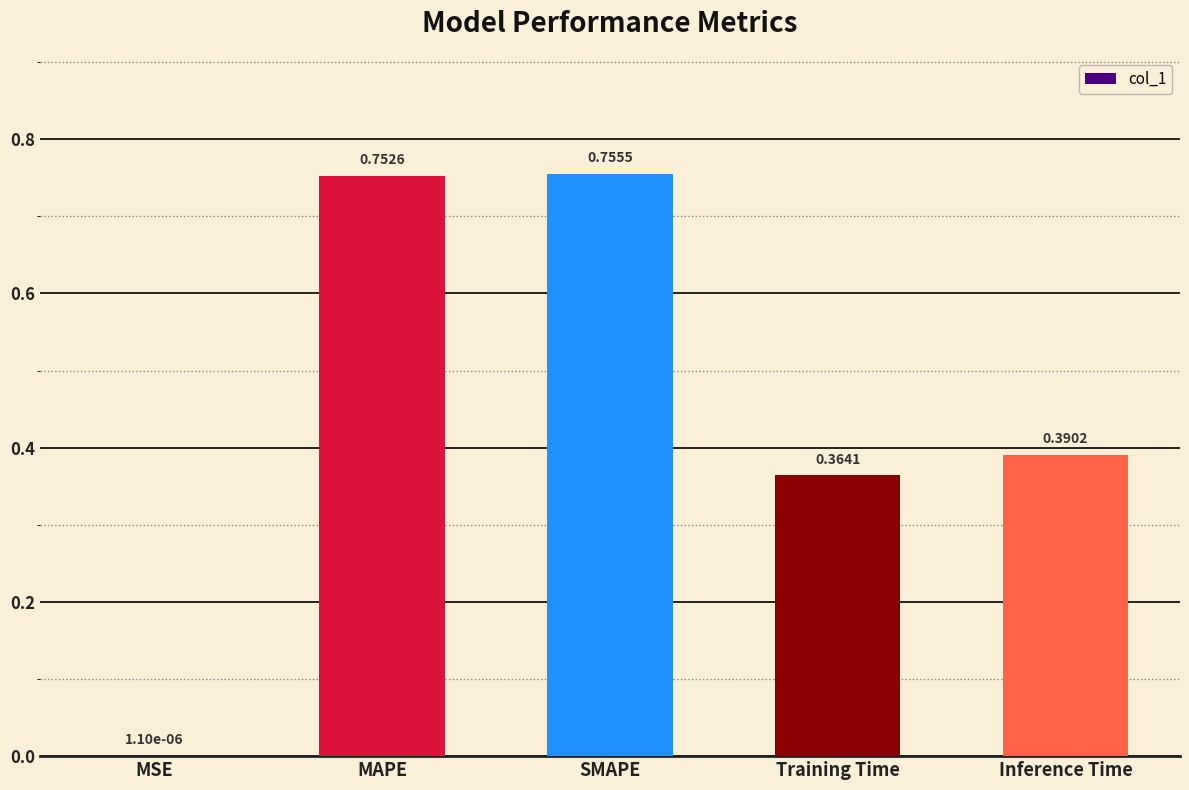

What is the change in value from MSE to MAPE?

+0.8